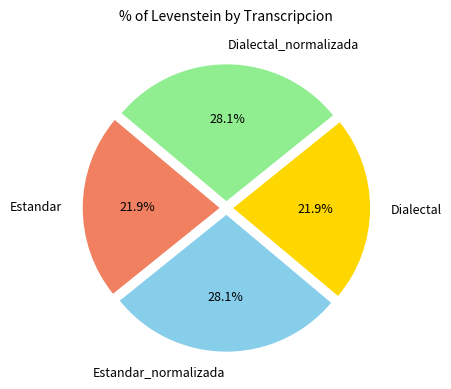

Is Estandar the majority of the pie?

No